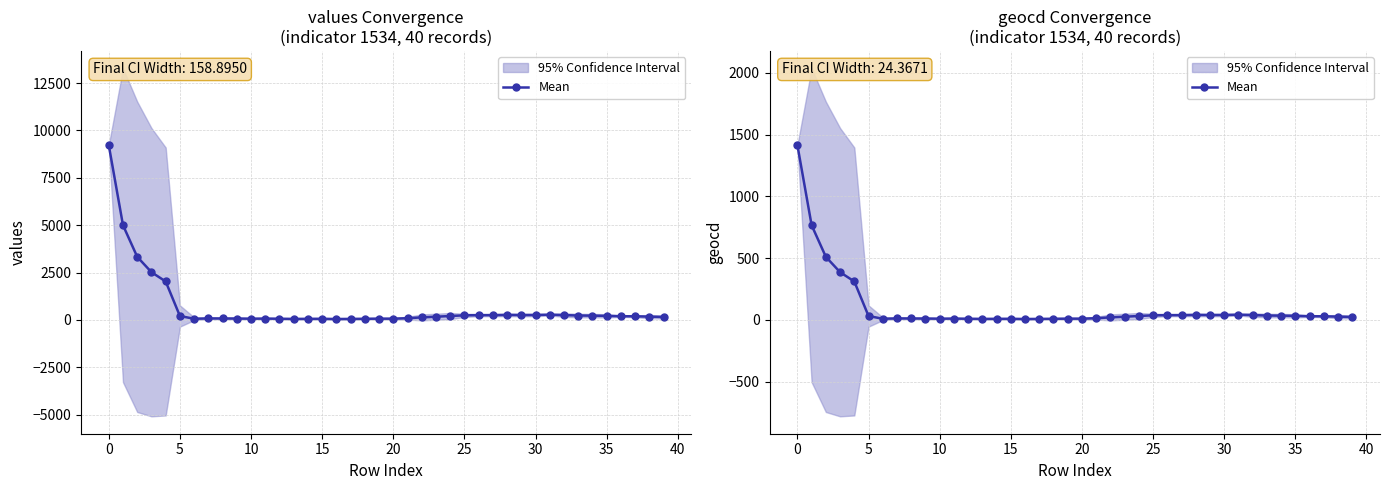

True or false: the data shows 35.2 at 34.

True